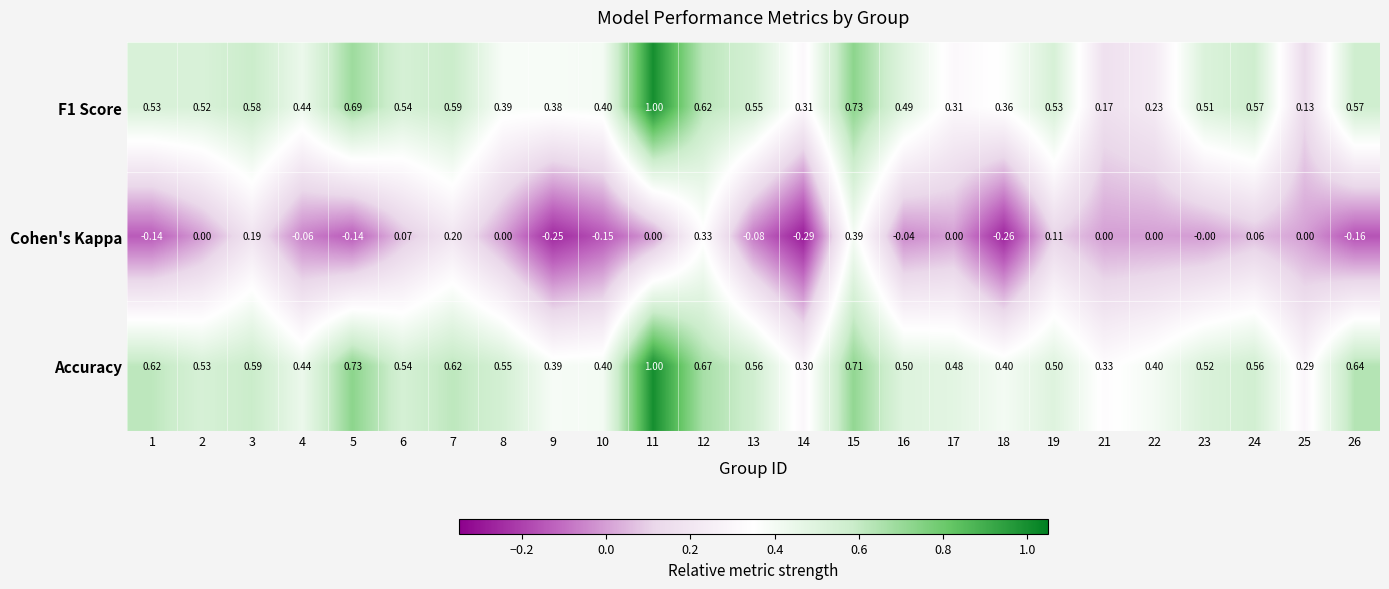

Between 2 and 5, which series saw the biggest shift?

Accuracy